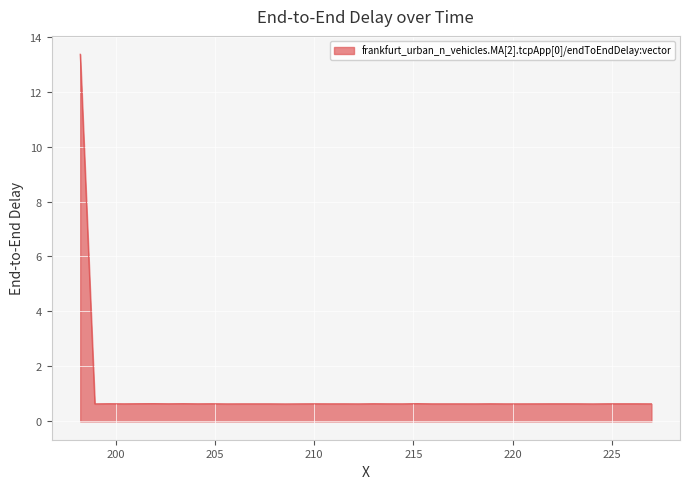

What is the greatest value displayed?

13.4